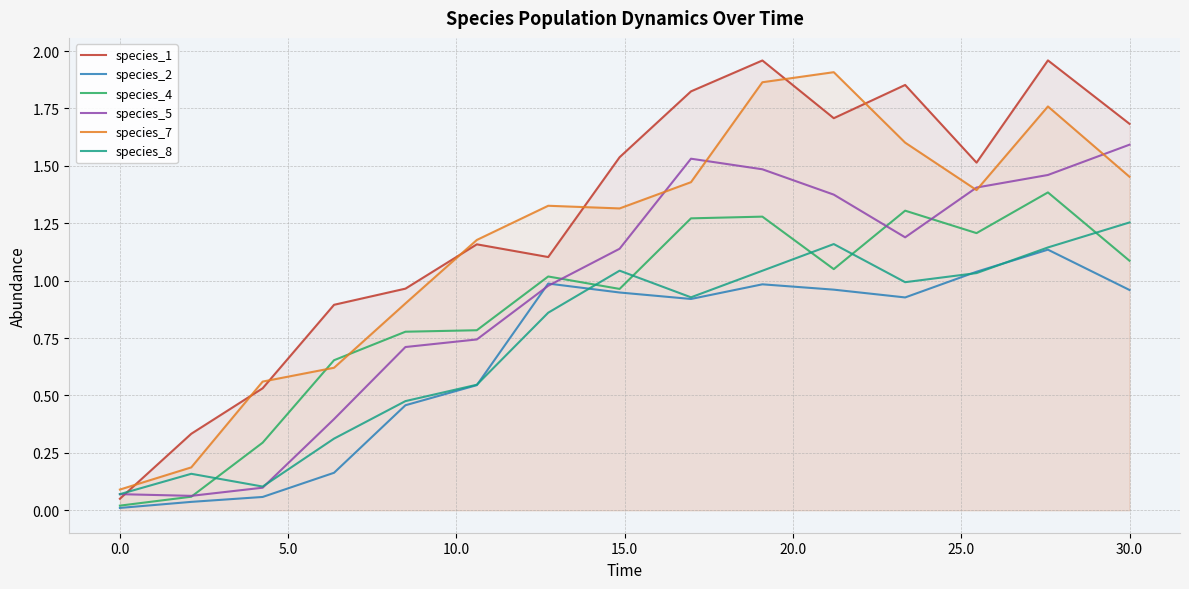

True or false: species_2 and species_7 cross at least once.

False